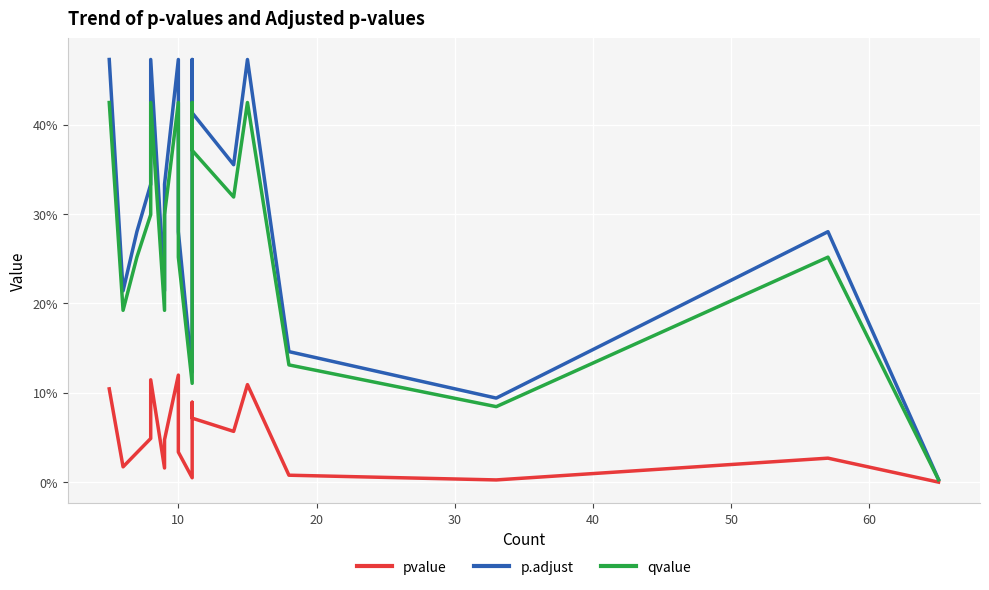

True or false: p.adjust and pvalue cross at least once.

False